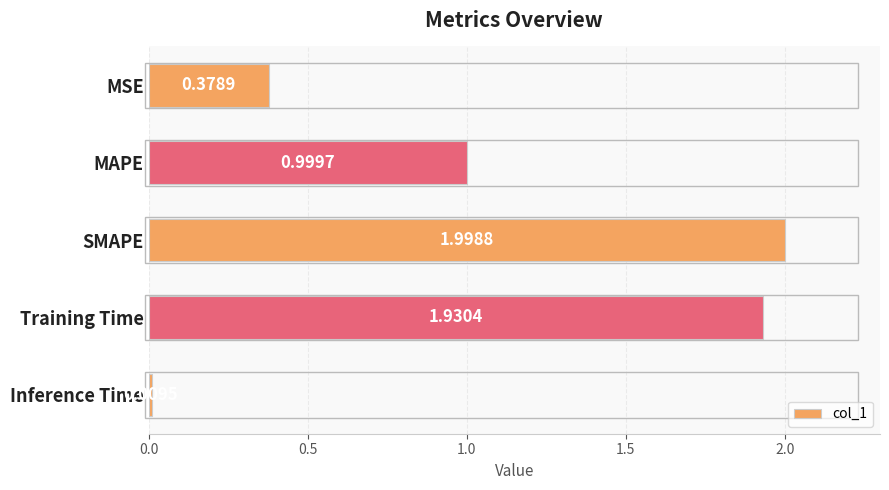

What is the change in value from SMAPE to Inference Time?

-2.0